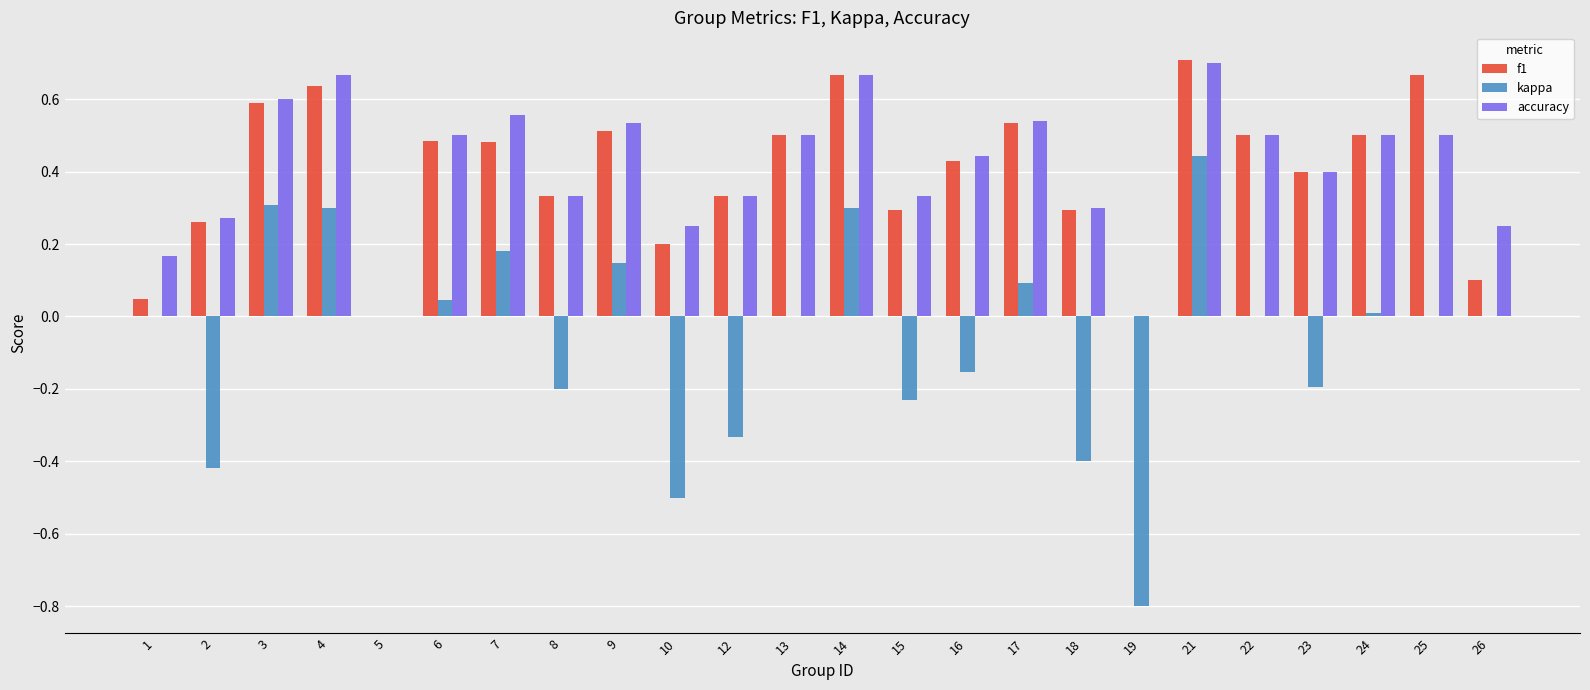

What are all the series names shown in the legend?

f1, kappa, accuracy